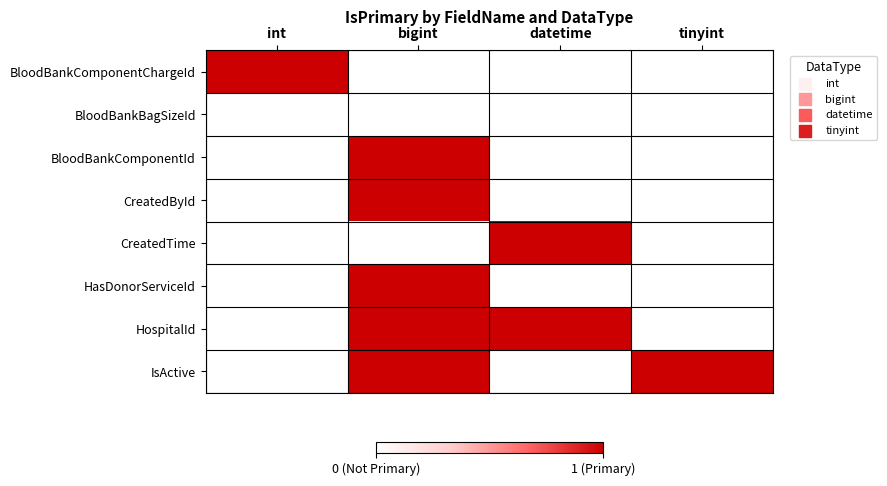

Reading left to right, extract all data points from this chart.

BloodBankComponentChargeId: int=1	bigint=0	datetime=0	tinyint=0
BloodBankBagSizeId: int=0	bigint=0	datetime=0	tinyint=0
BloodBankComponentId: int=0	bigint=1	datetime=0	tinyint=0
CreatedById: int=0	bigint=1	datetime=0	tinyint=0
CreatedTime: int=0	bigint=0	datetime=1	tinyint=0
HasDonorServiceId: int=0	bigint=1	datetime=0	tinyint=0
HospitalId: int=0	bigint=1	datetime=1	tinyint=0
IsActive: int=0	bigint=1	datetime=0	tinyint=1